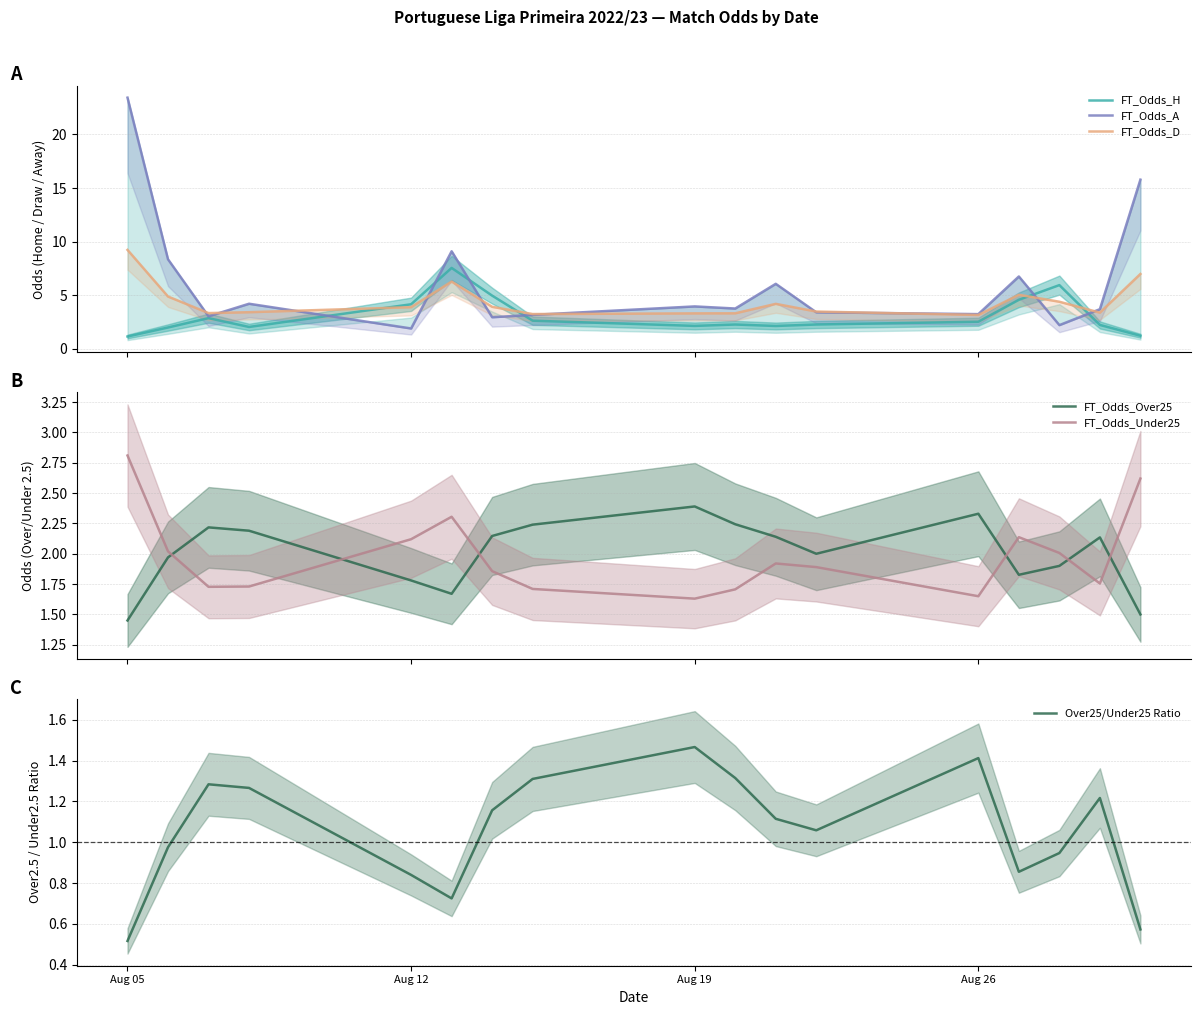

Which series has the largest range (max minus min)?

FT_Odds_A